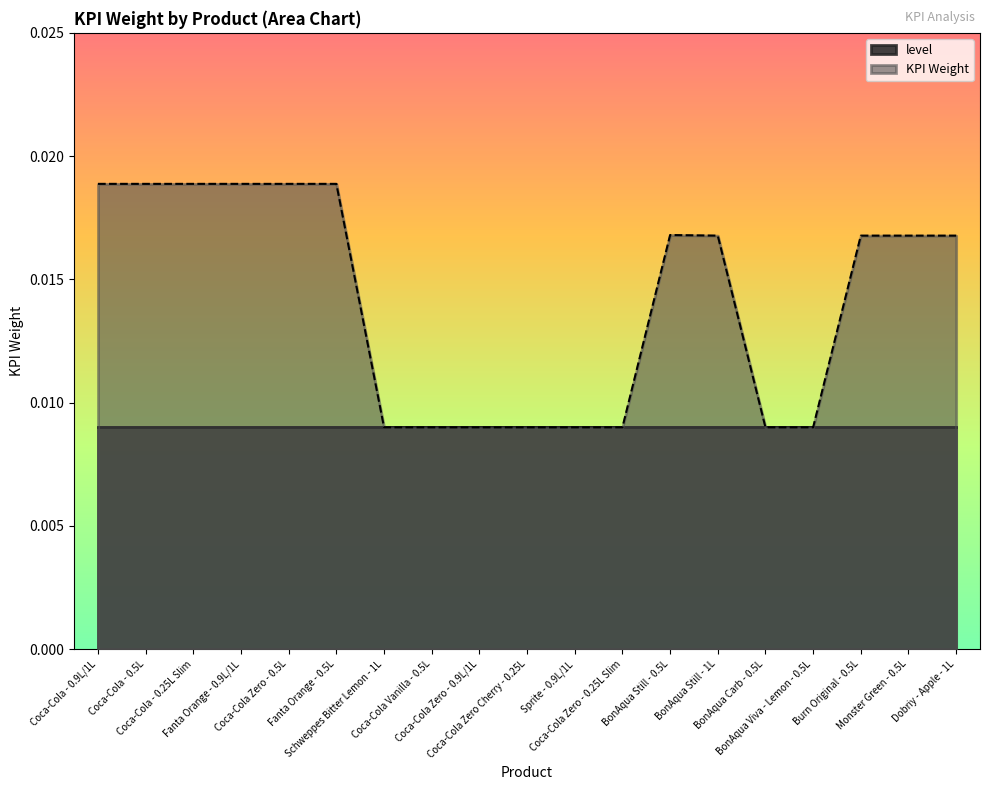

What is the label of the 7th point from the right?

BonAqua Still - 0.5L